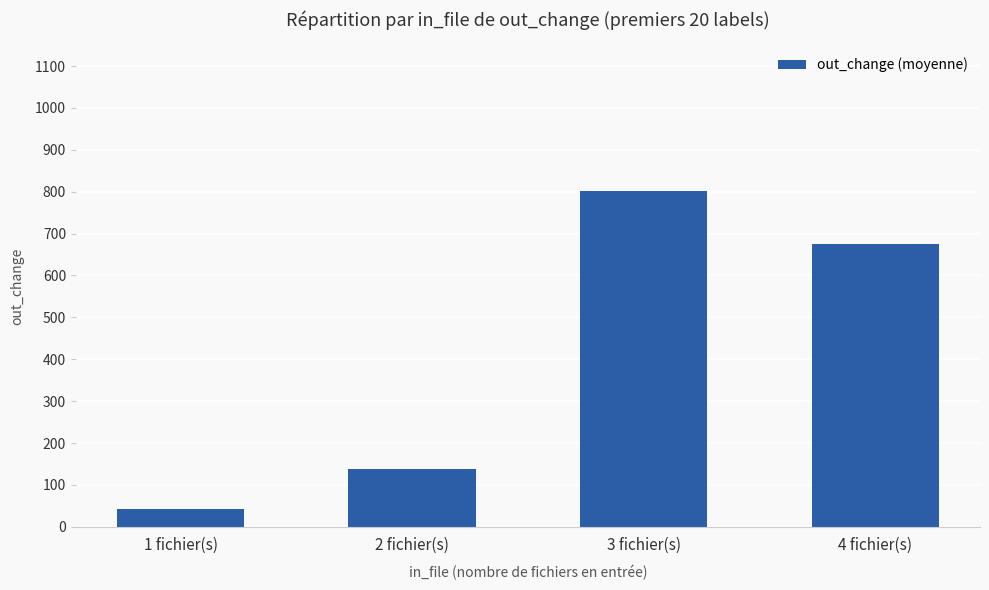

Is it true that the value at 4 fichier(s) is 940.8?

False